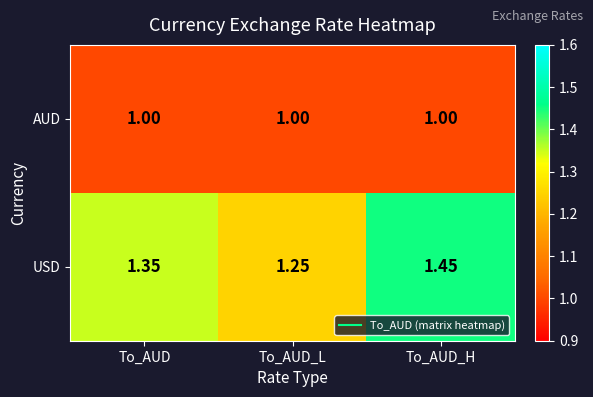

At which category is the sum across all series the highest?

To_AUD_H